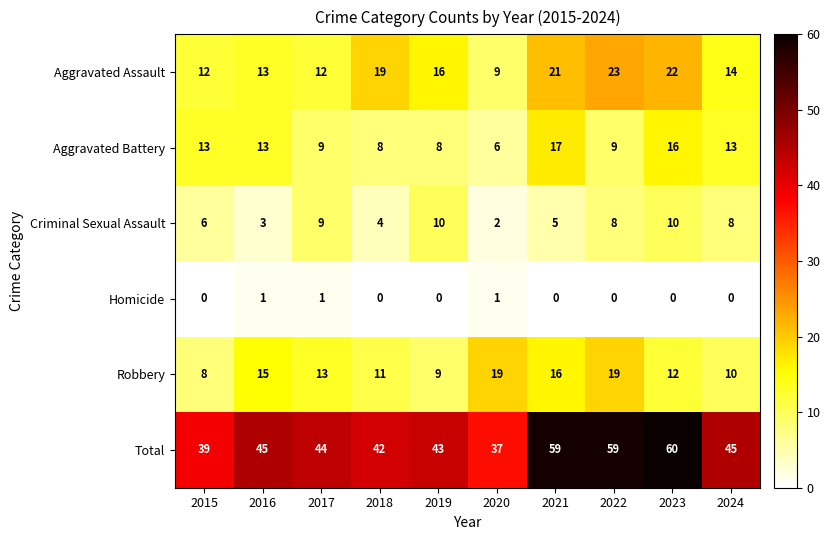

Which series changed the most between 2017 and 2021?

Total